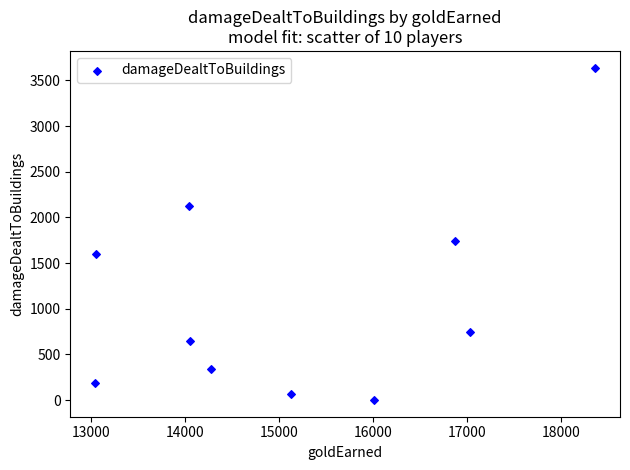

What Y value in the scatter plot is closest to 1820?

1741